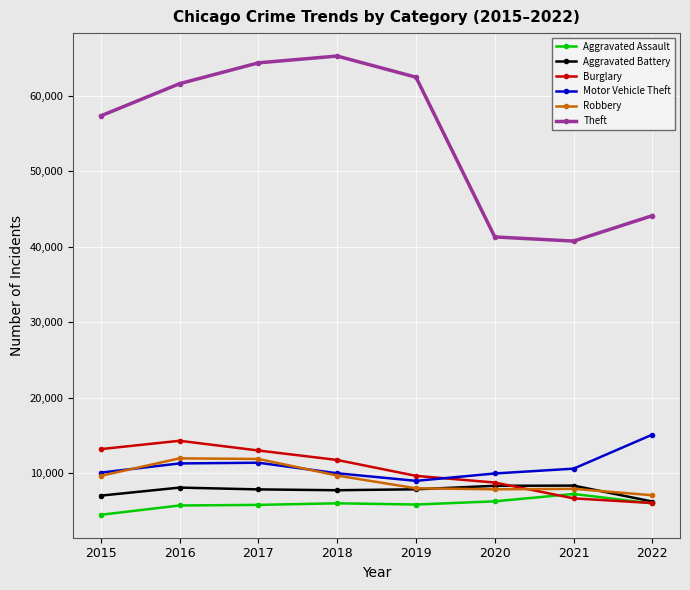

What is the difference between the highest and lowest values at 2017?

58587